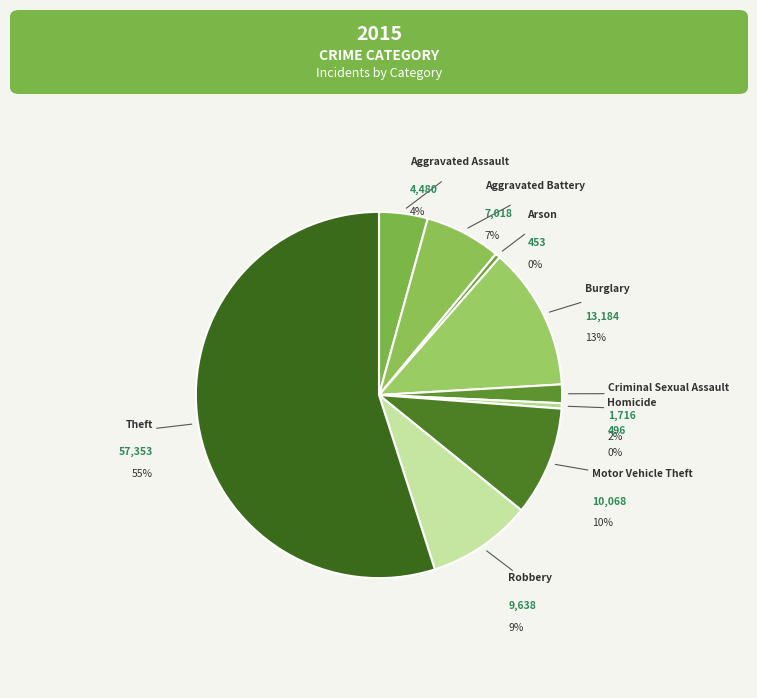

What is the ratio of the value at Criminal Sexual Assault to the value at Homicide?

3.5